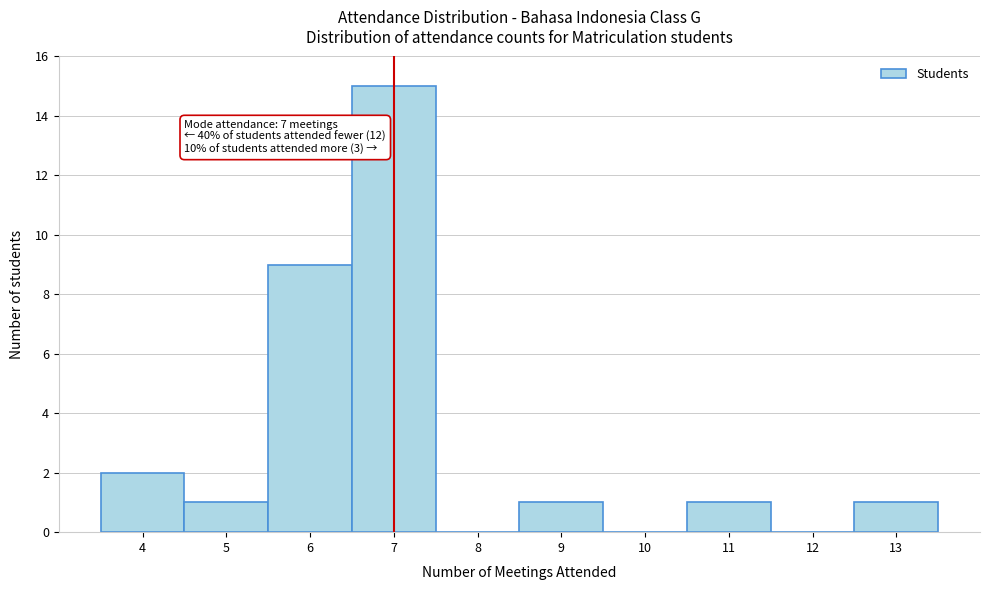

Which range on the x-axis has the tallest bar?

6.5 to 7.5